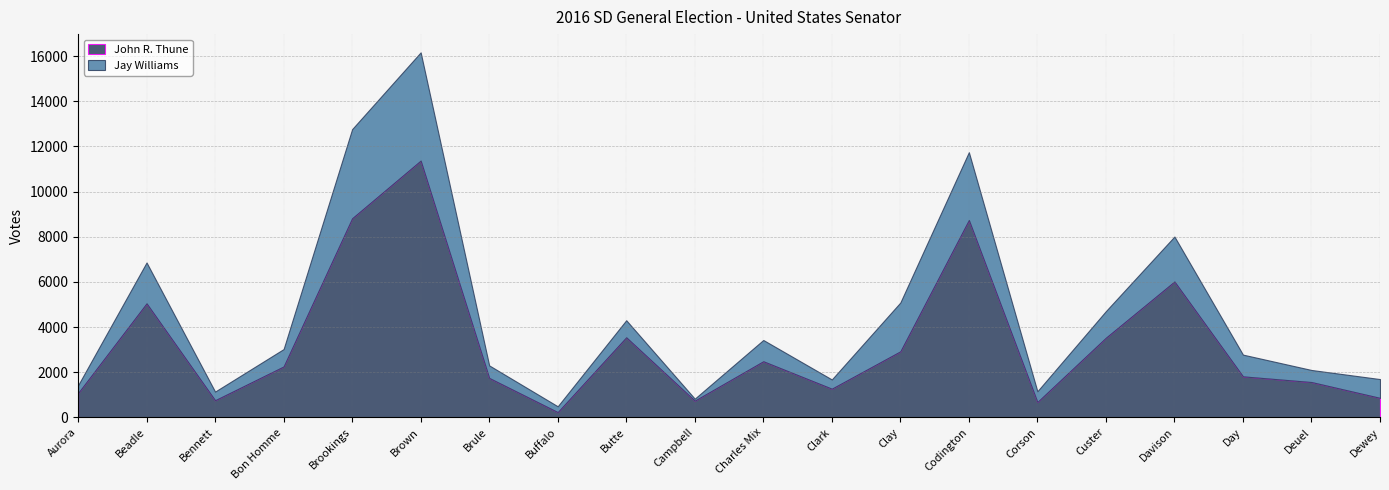

Reading left to right, transcribe all the data shown in this chart.

John R. Thune: 1073	5049	758	2253	8817	11371	1746	232	3545	740	2484	1269	2923	8740	680	3528	6017	1815	1563	862
Jay Williams: 343	1809	382	770	3947	4793	554	257	755	87	941	408	2161	3003	474	1177	1990	962	534	832